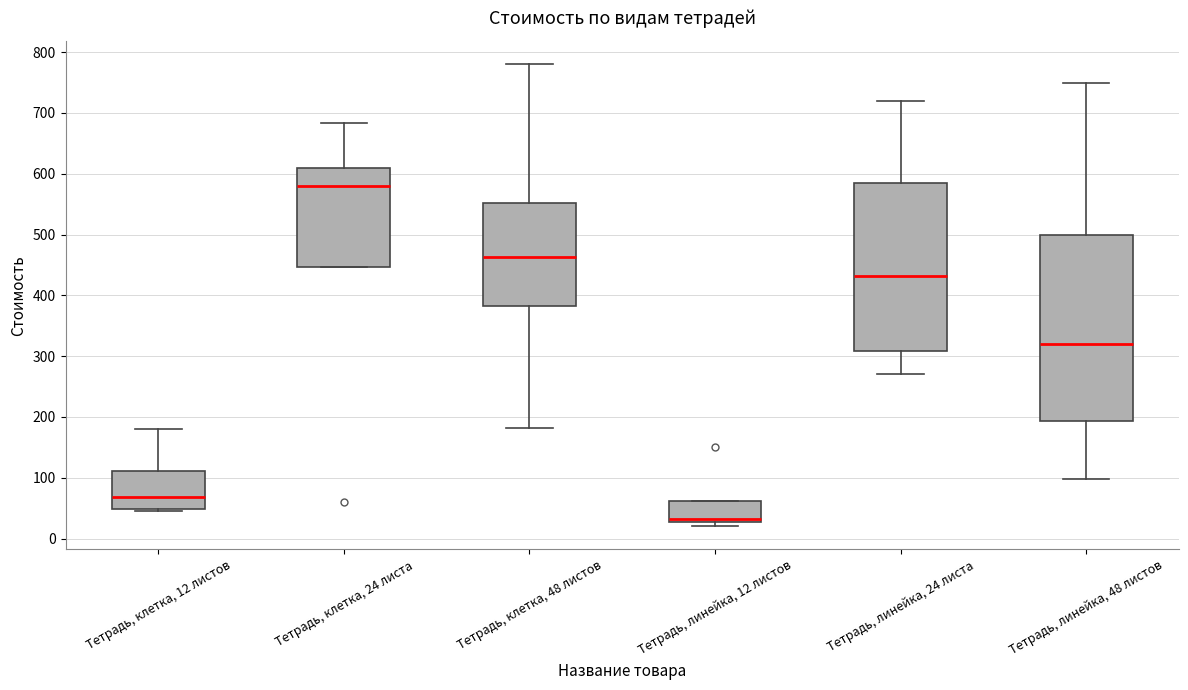

Which box is the tallest, from its lower edge to its upper edge?

Тетрадь, линейка, 48 листов